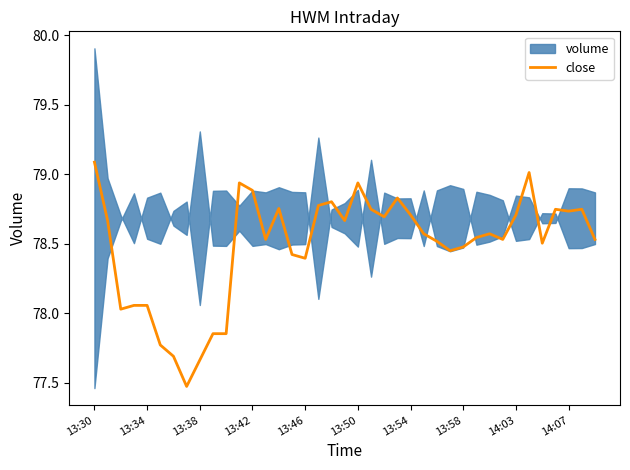

Where does the close series first go above 78?

13:30